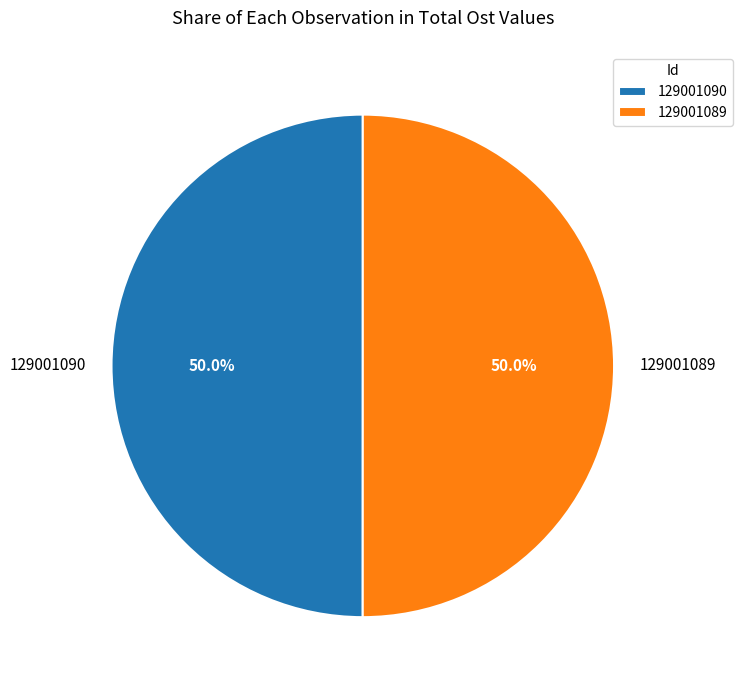

Combined, do 129001089 and 129001090 account for over 50%?

Yes